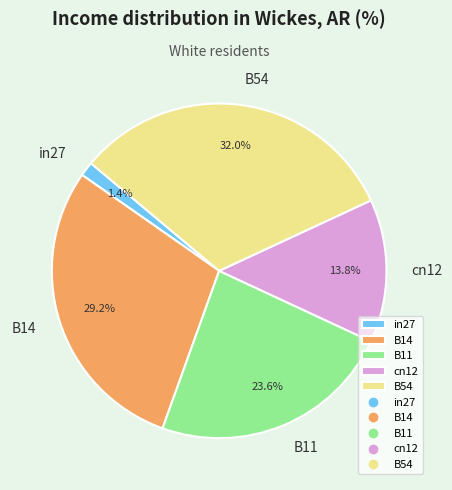

What percentage is the cn12 slice, to the nearest percent?

14%